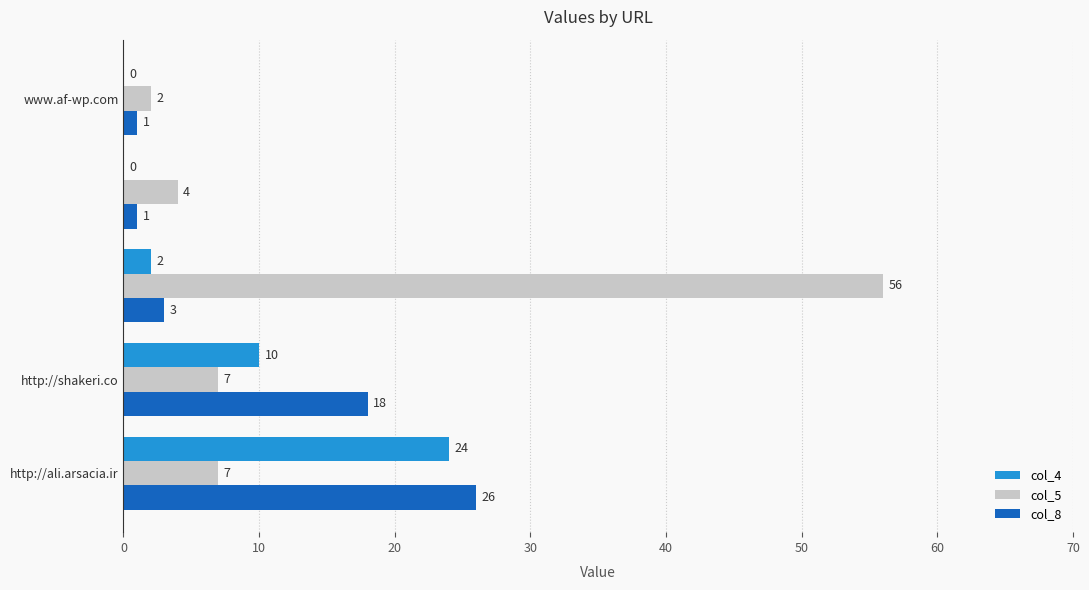

What is the highest value of the col_8 series?

26